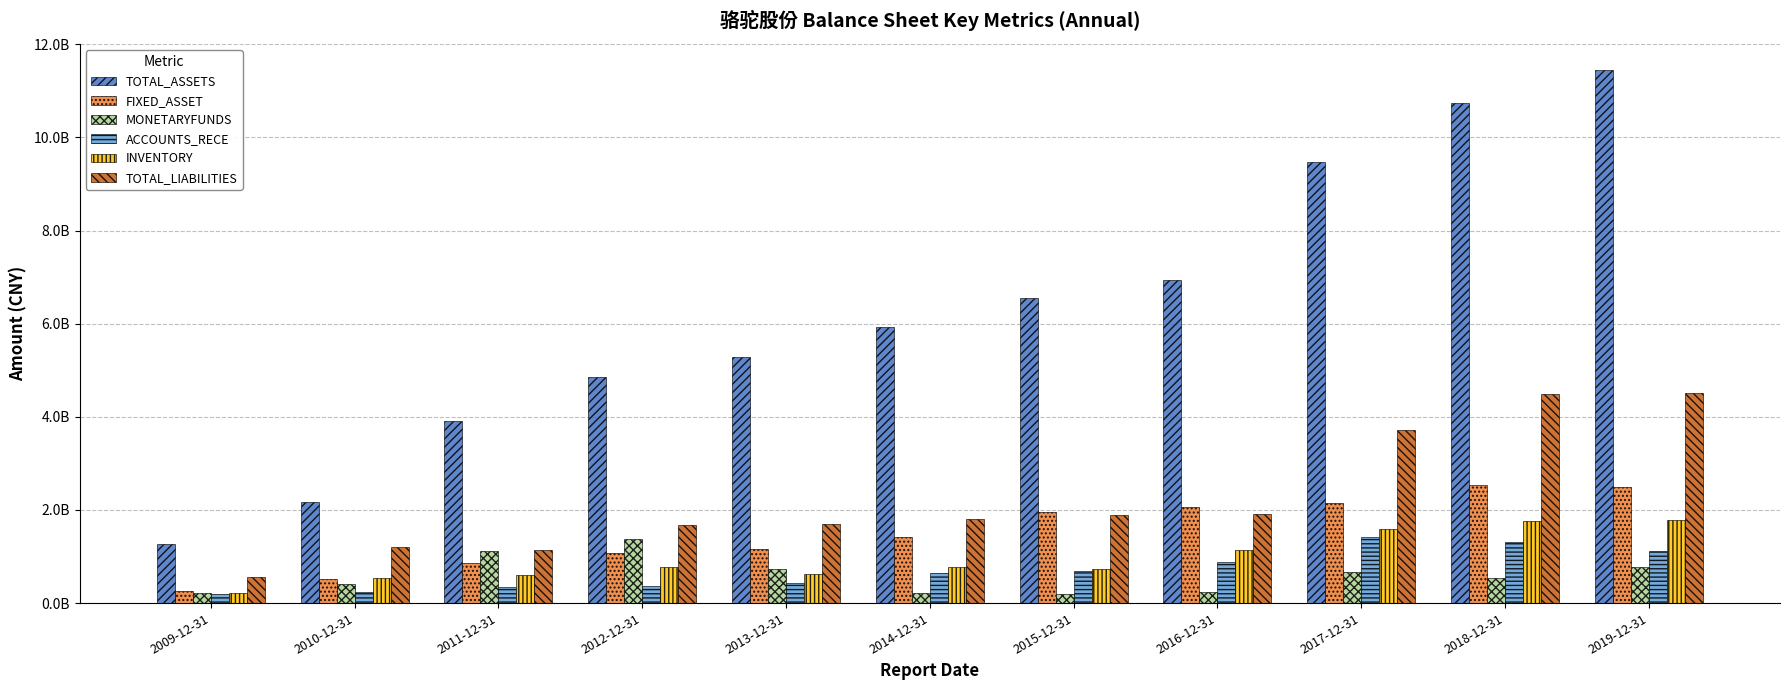

Is the value of TOTAL_ASSETS at 2018-12-31 greater than the value of INVENTORY at 2015-12-31?

Yes